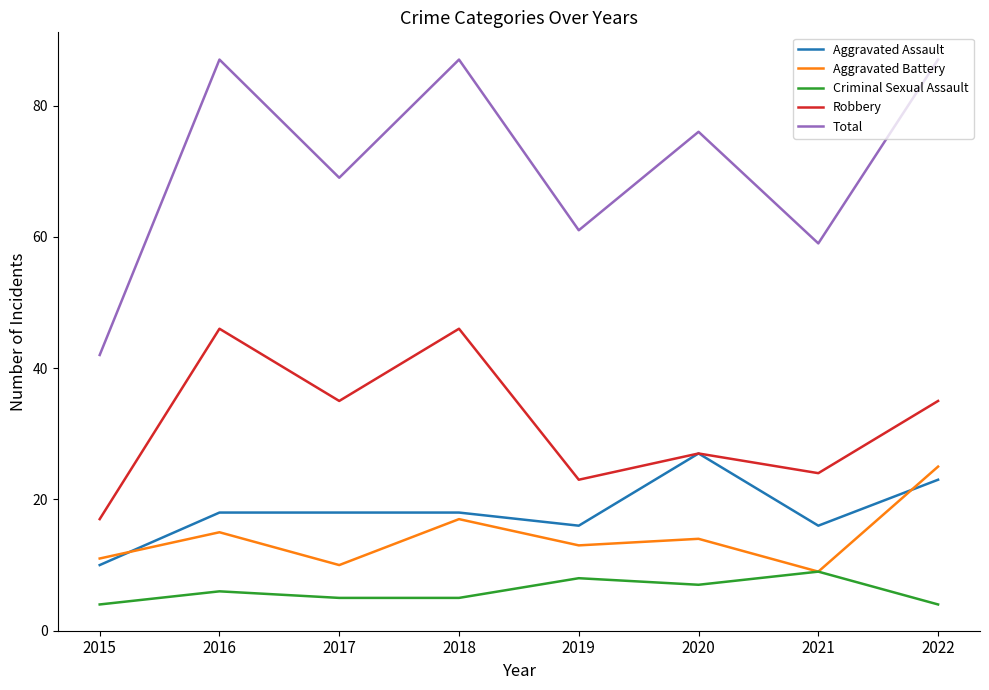

What is the difference between the highest and lowest values at 2015?

38